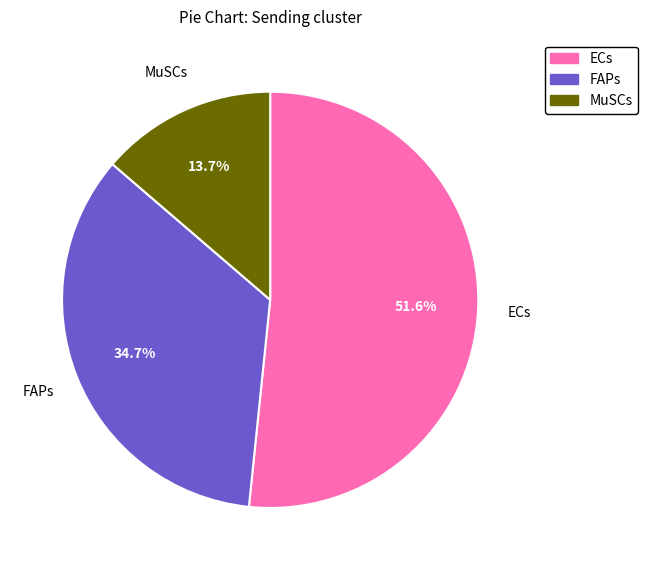

What is the total percentage of FAPs and MuSCs?

48.4%